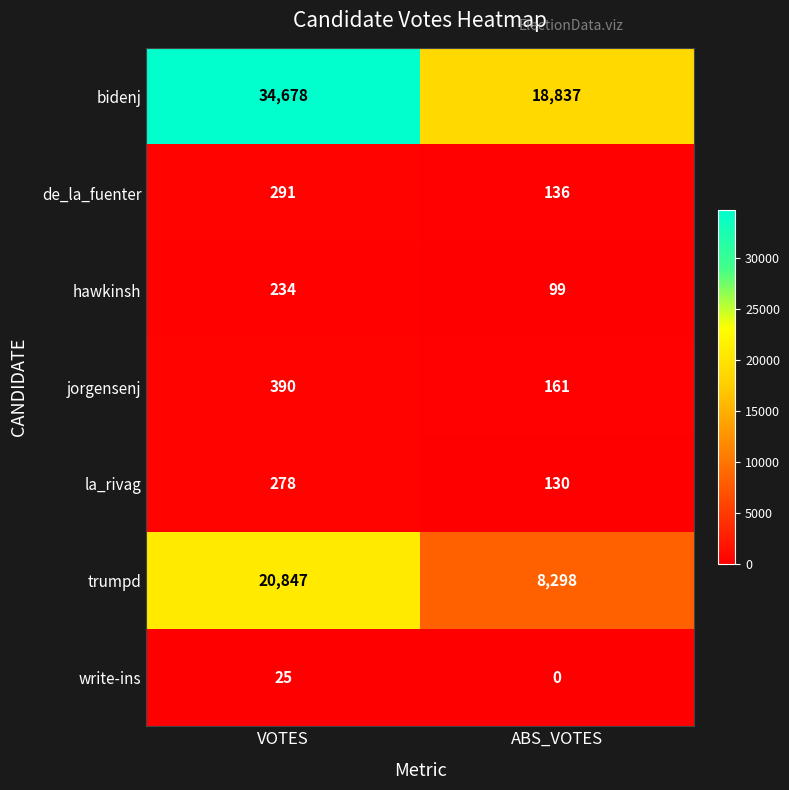

What is the total value across all series at ABS_VOTES?

27661